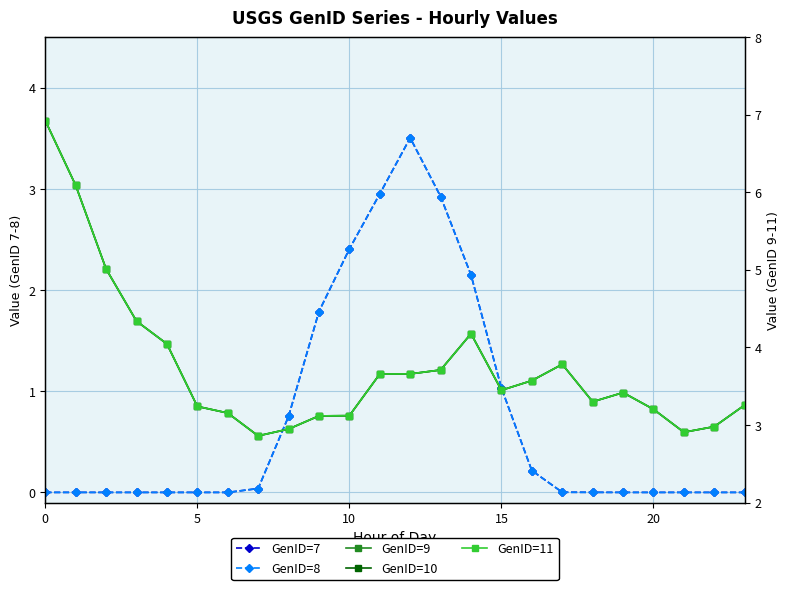

Which series has the largest total across all categories?

GenID=9